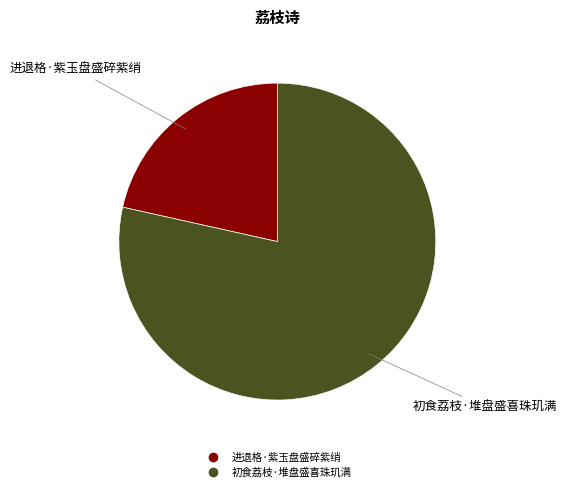

The 进退格·紫玉盘盛碎紫绡 slice represents 15% of the pie. True or false?

False